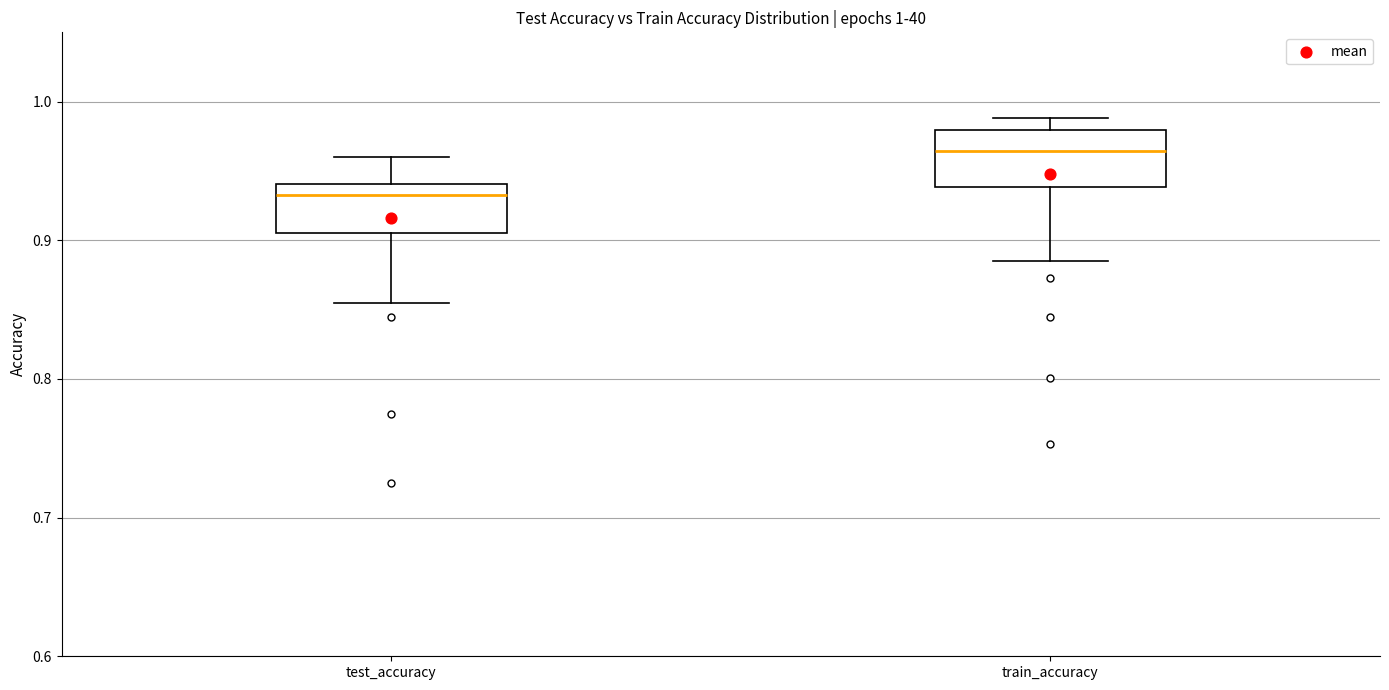

Which box has the highest median line?

train_accuracy